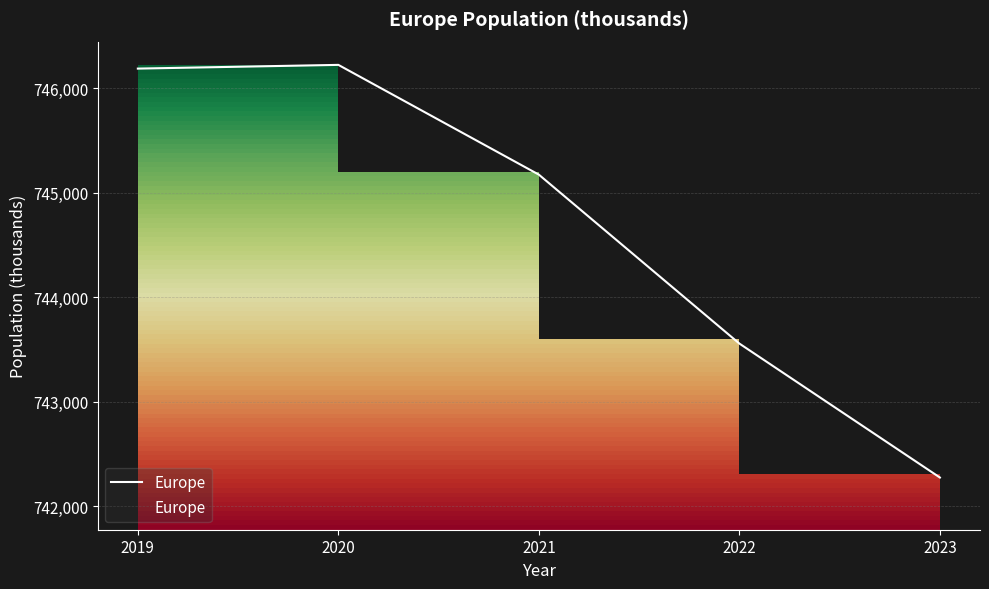

What is the difference between the values at 2020 and 2023?

3952.7